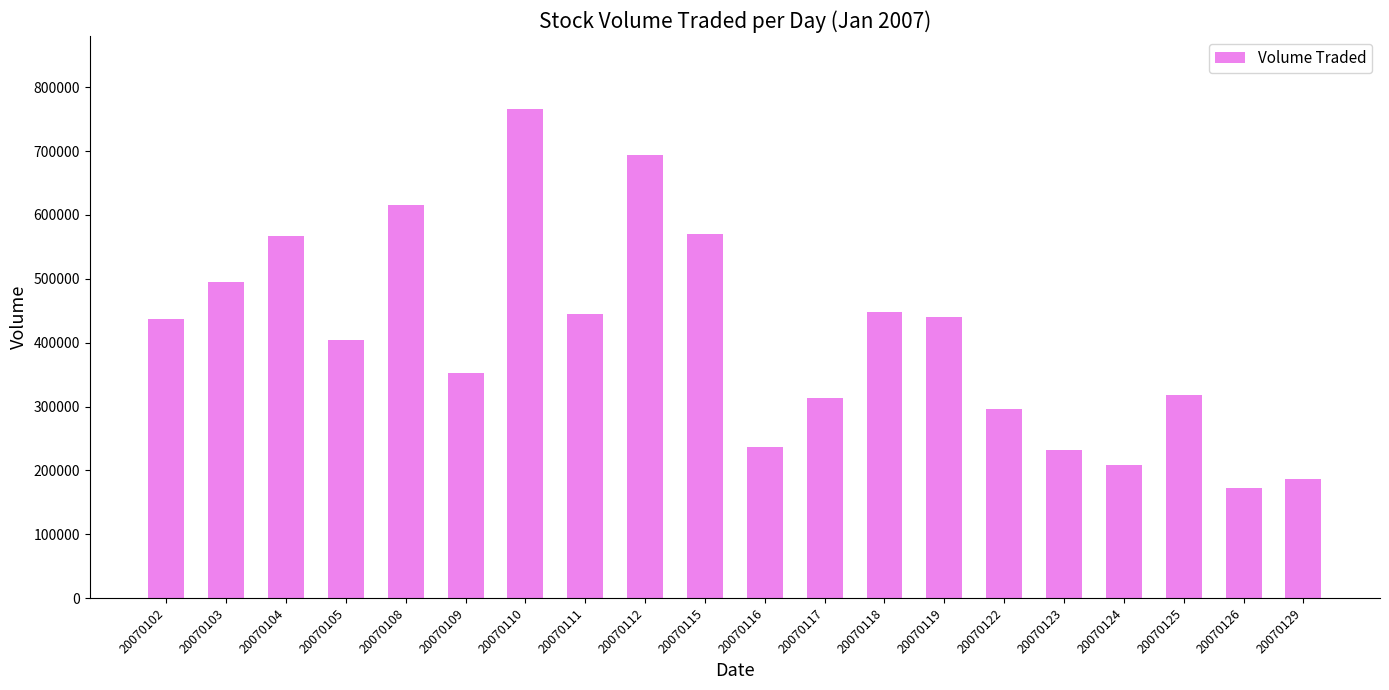

What is the value of the 8th bar from the left?

444900